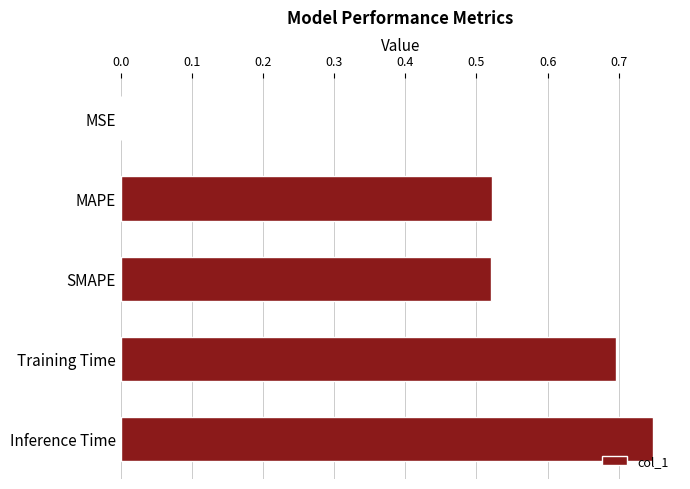

What is the sum of all values?

2.5